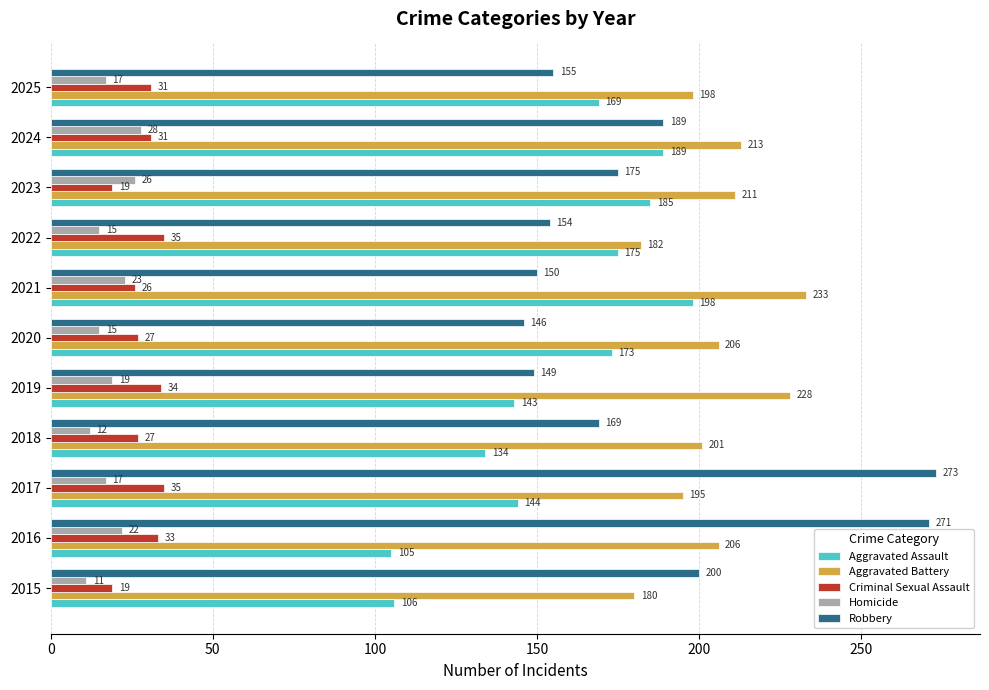

Between 2015 and 2020, which series saw the biggest shift?

Aggravated Assault